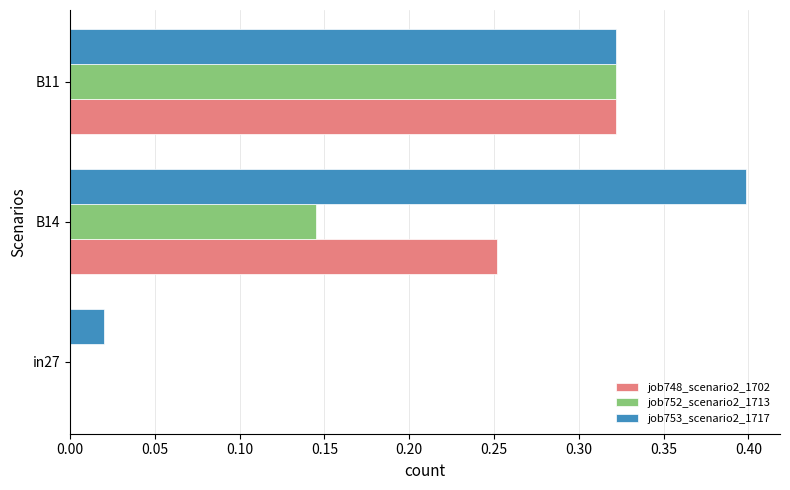

Between in27 and B14, which series saw the biggest shift?

job753_scenario2_1717